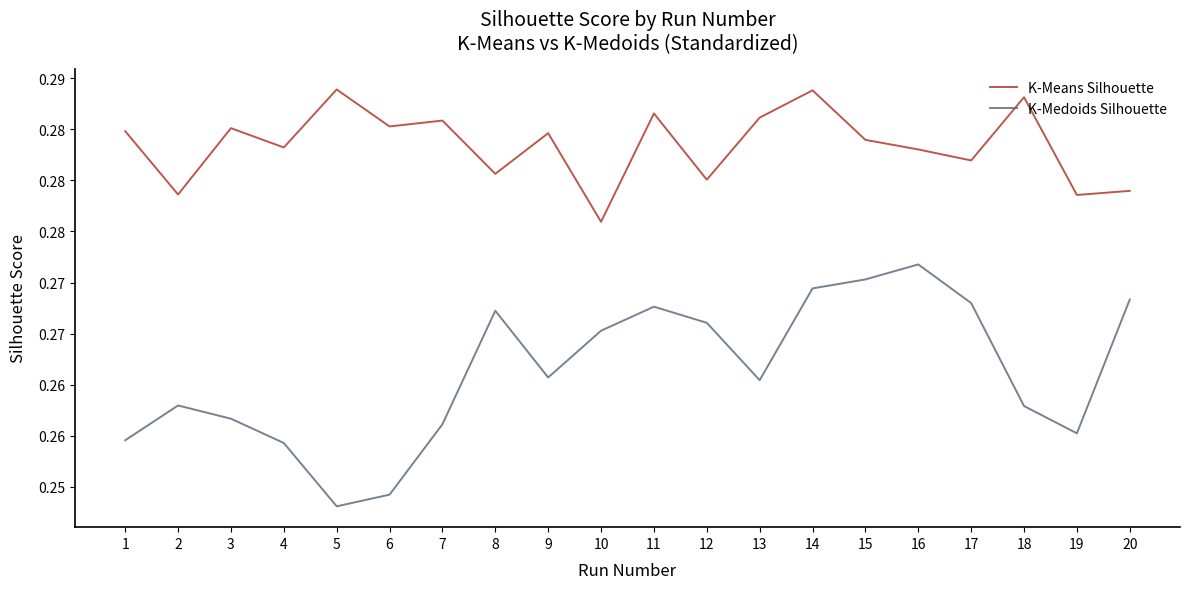

Rank the series at 7 from lowest to highest value.

K-Medoids Silhouette, K-Means Silhouette